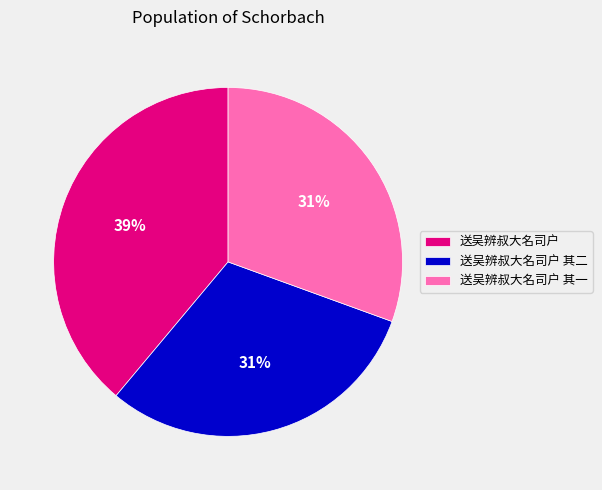

How many slices are in this pie chart?

3